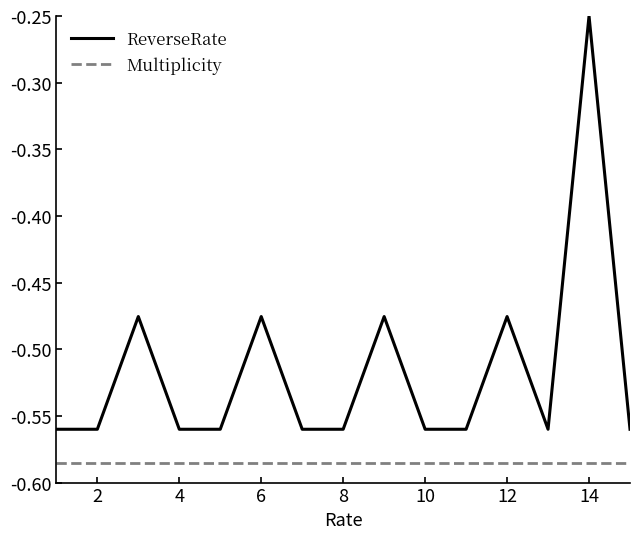

What is the sum of all ReverseRate values?

-7.8